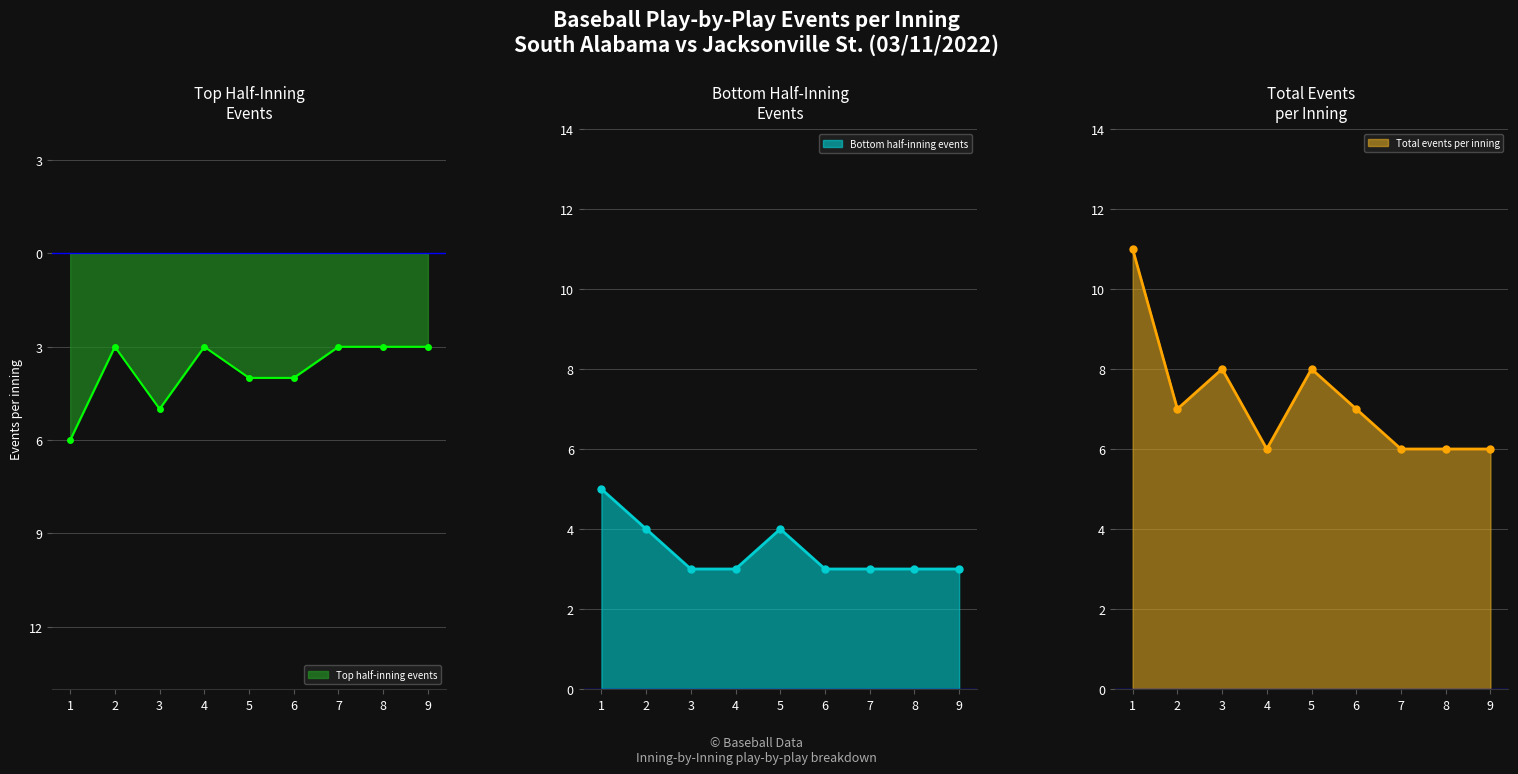

What is the lowest value of the Bottom half-inning events series?

3